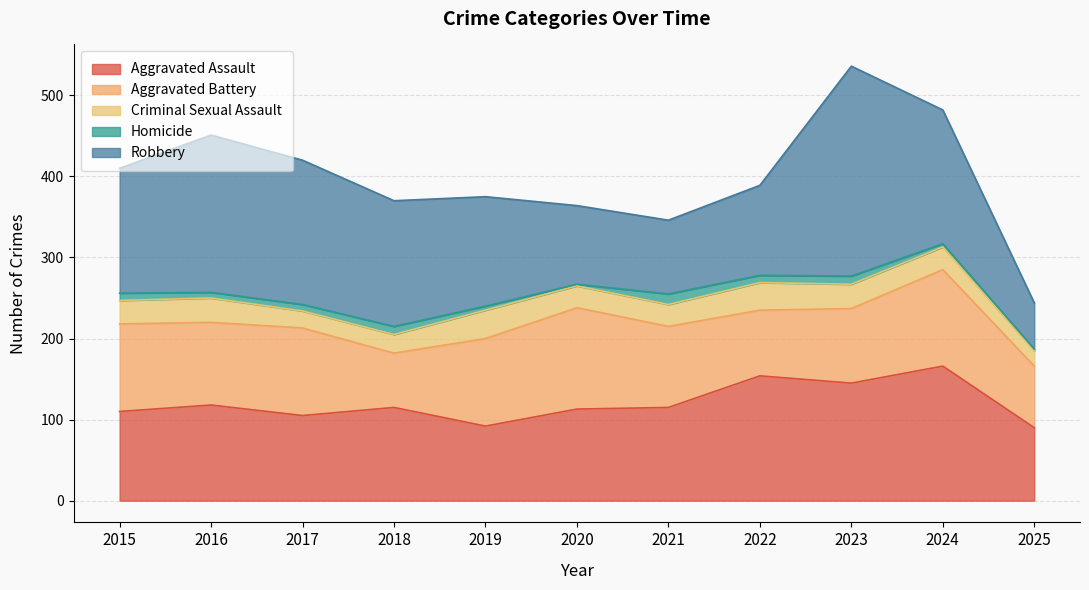

Which series has the largest total across all categories?

Robbery